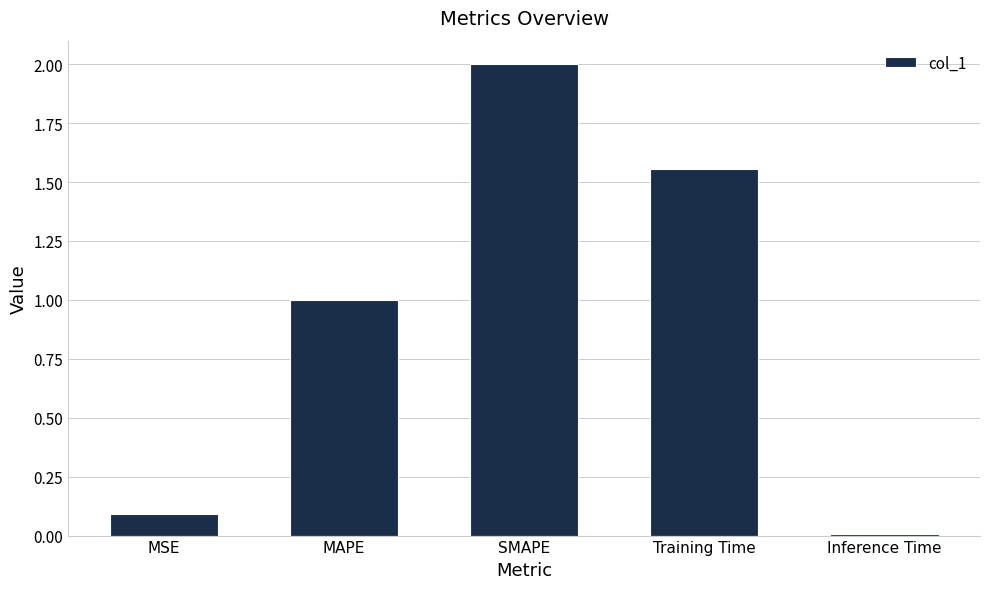

Does the chart contain any negative values?

No